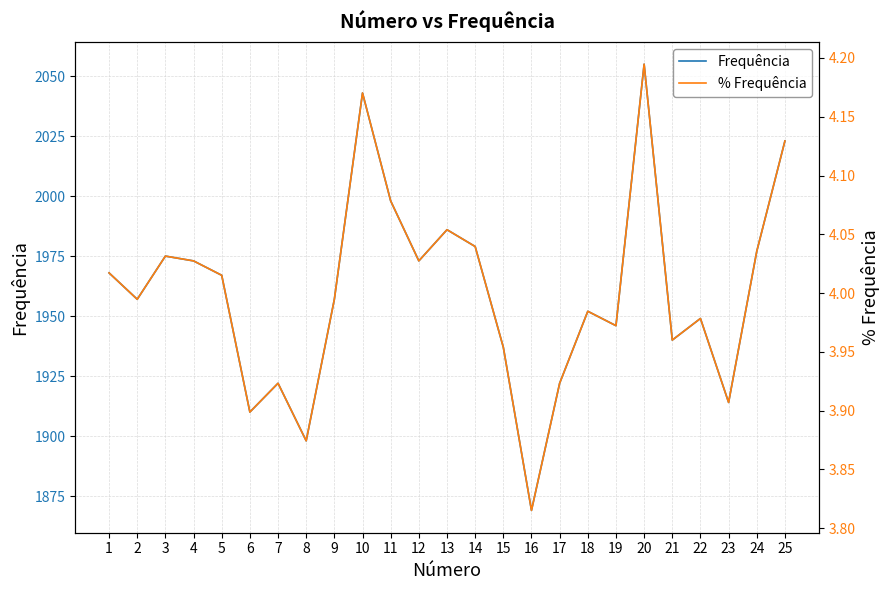

Rank the series by their maximum value, from highest to lowest.

Frequência, % Frequência